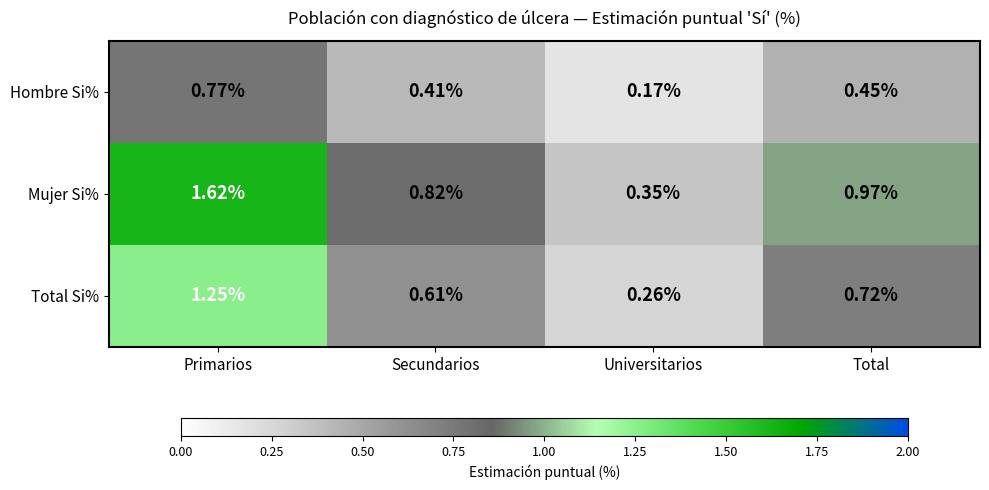

At which category does the chart reach its minimum across all series?

Universitarios